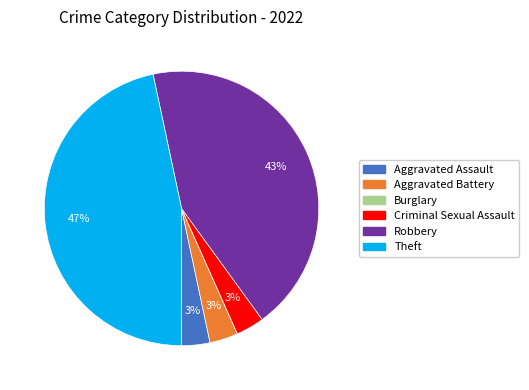

Combined, do Robbery and Aggravated Assault account for over 50%?

No